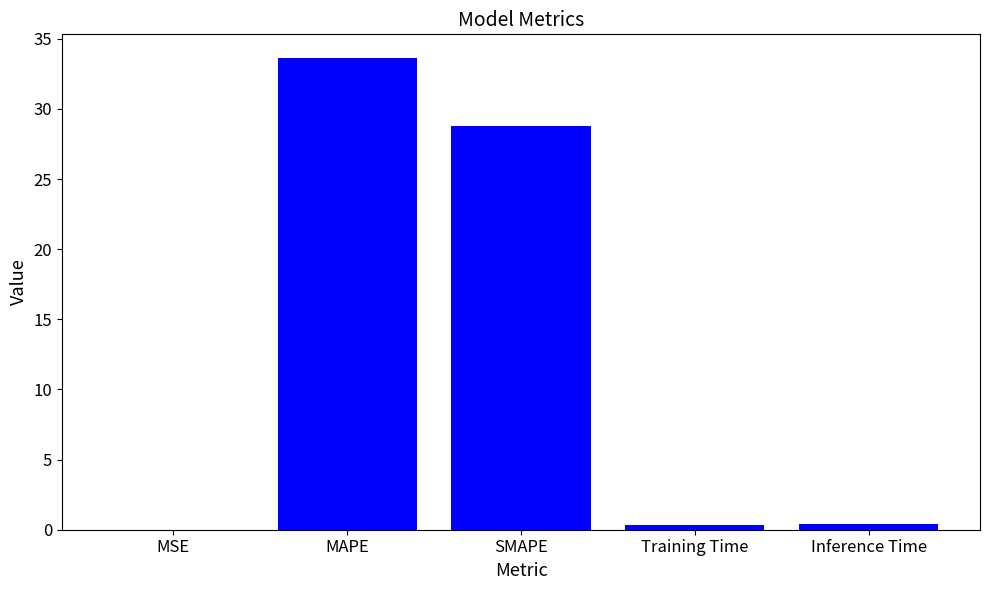

What value does the data have at MAPE?

33.6